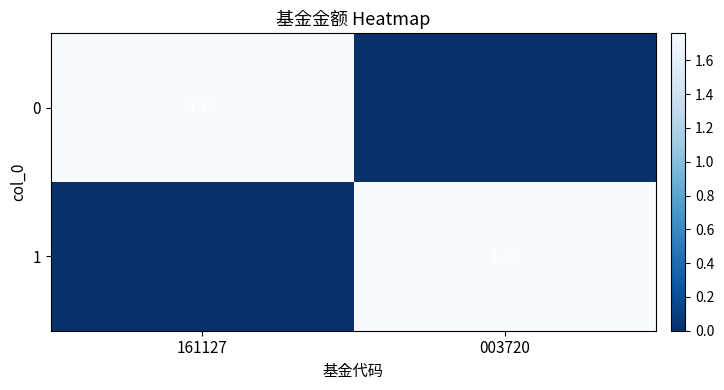

At how many categories does at least one series exceed 1?

2